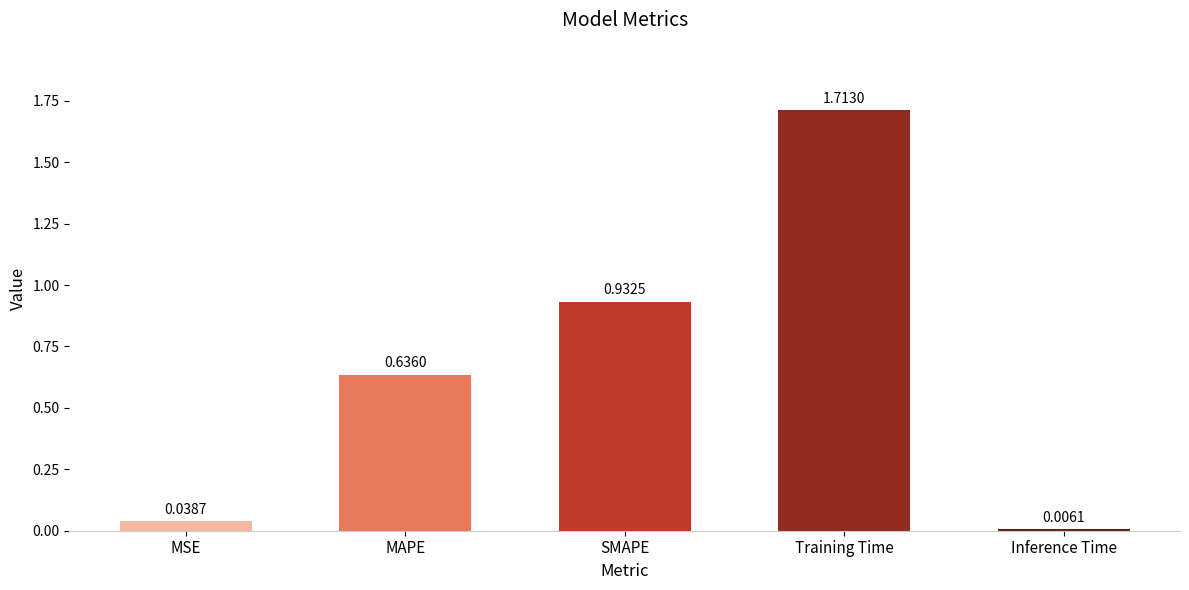

List the labels in order of value, smallest first.

Inference Time, MSE, MAPE, SMAPE, Training Time